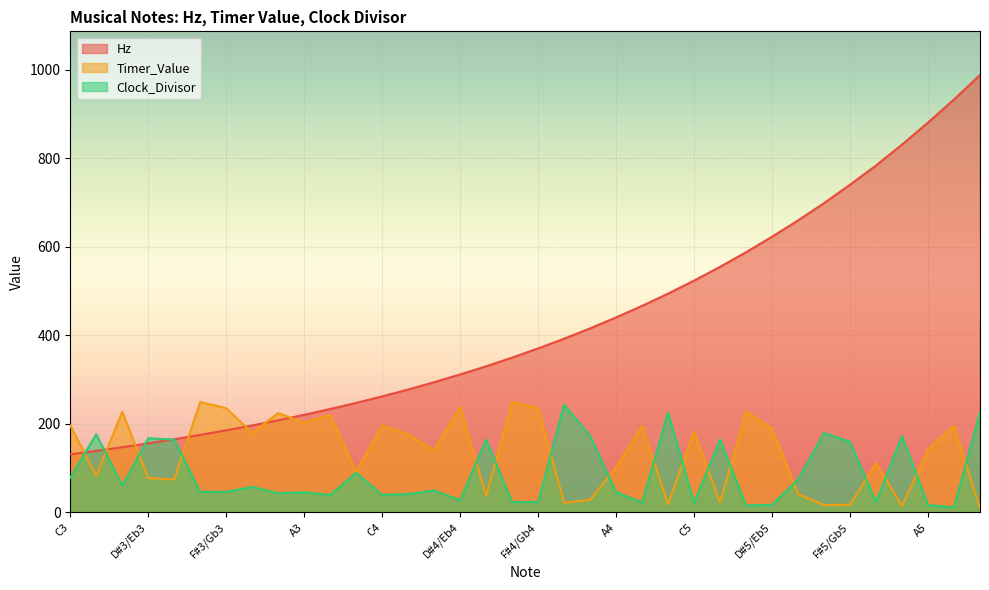

Which series has the widest spread of values?

Hz